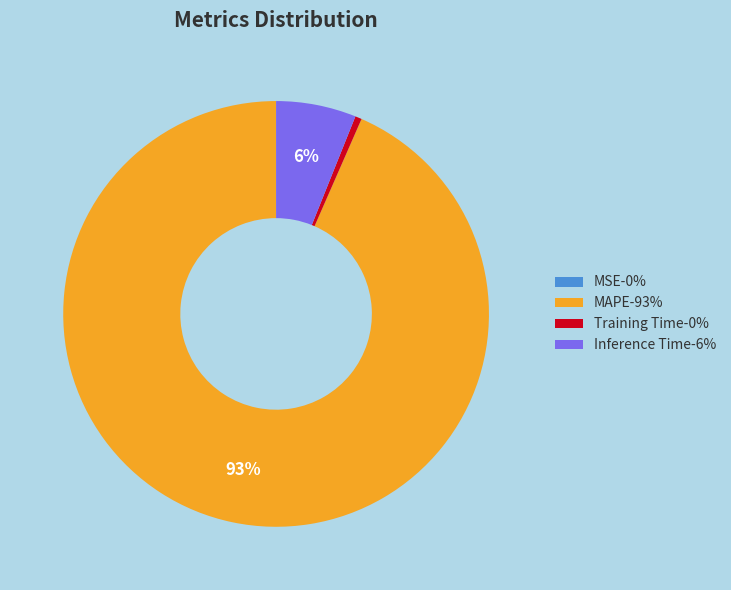

To the nearest percent, what is the average slice percentage?

25%